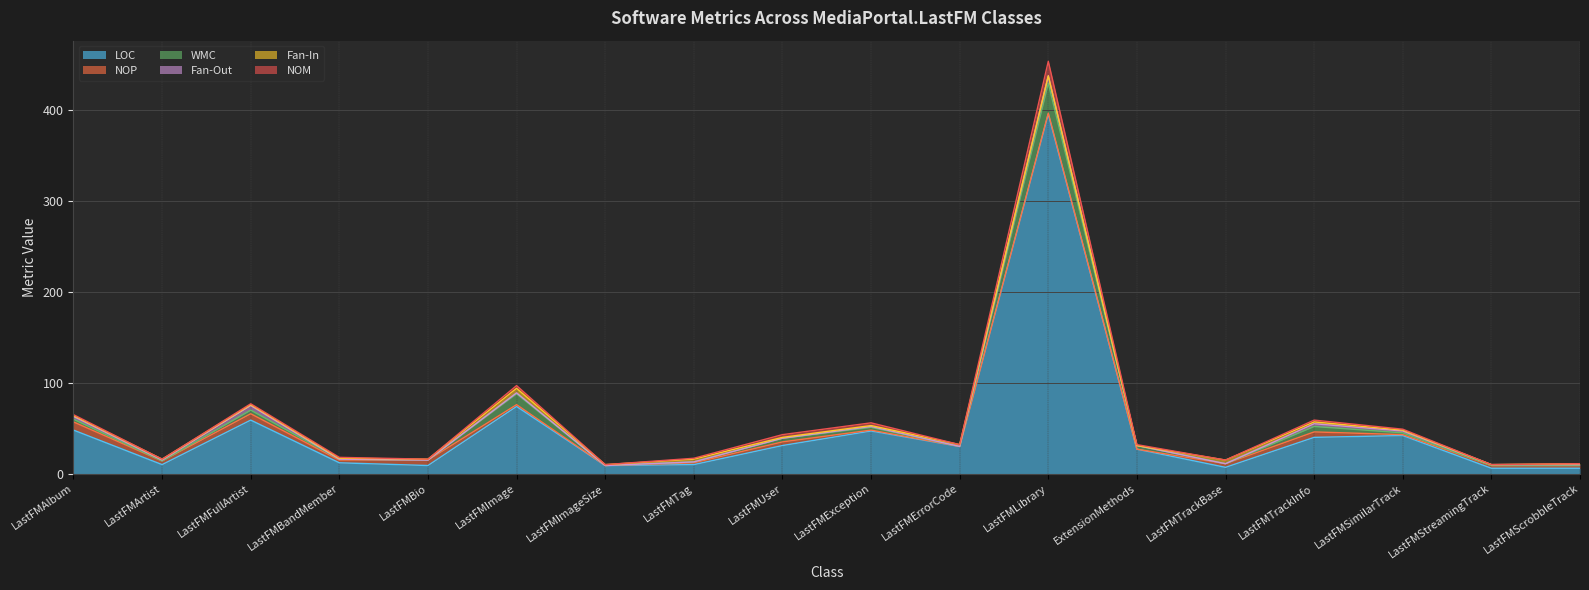

Which label corresponds to the smallest value in the chart?

LastFMImageSize